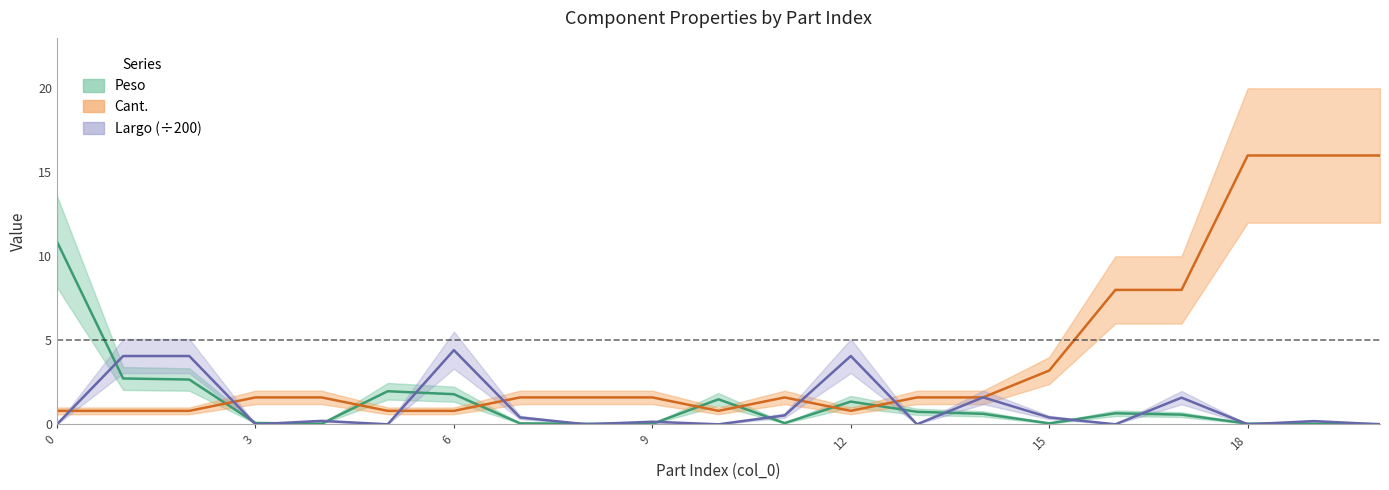

What is the value of the Largo_norm point at the 12th from the left?

0.5